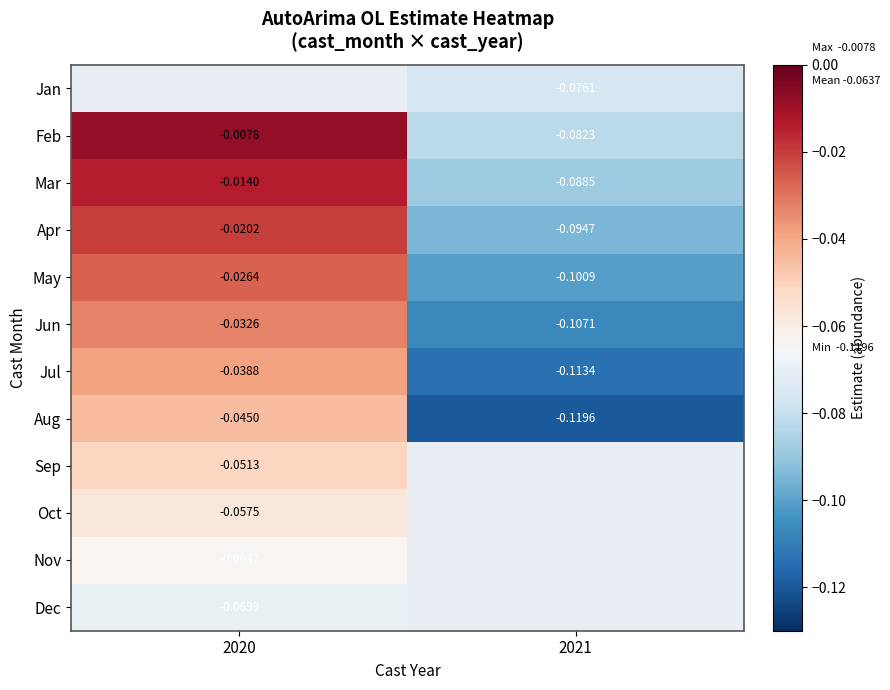

Is the value of Apr at 2021 greater than the value of Jun at 2020?

No